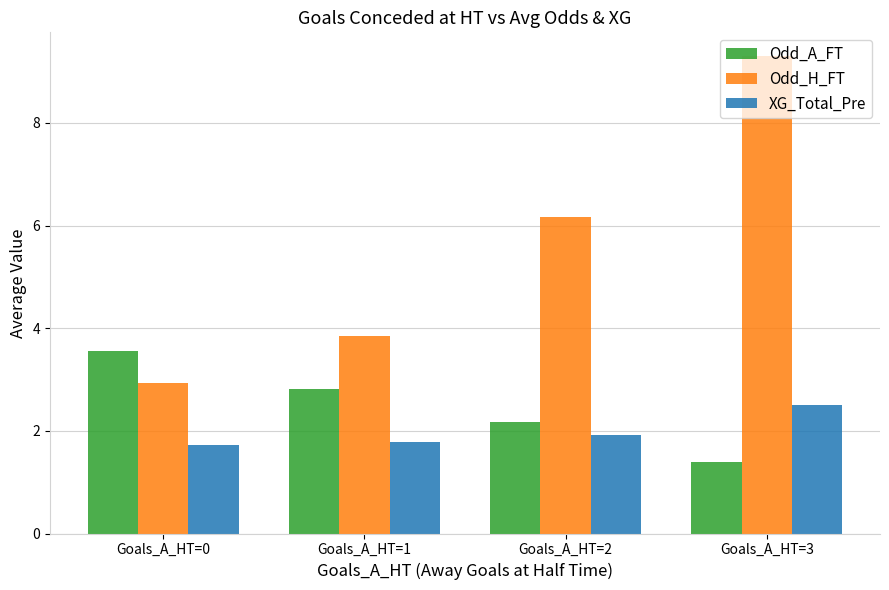

The Odd_A_FT series shows 4.7 at Goals_A_HT=1. True or false?

False